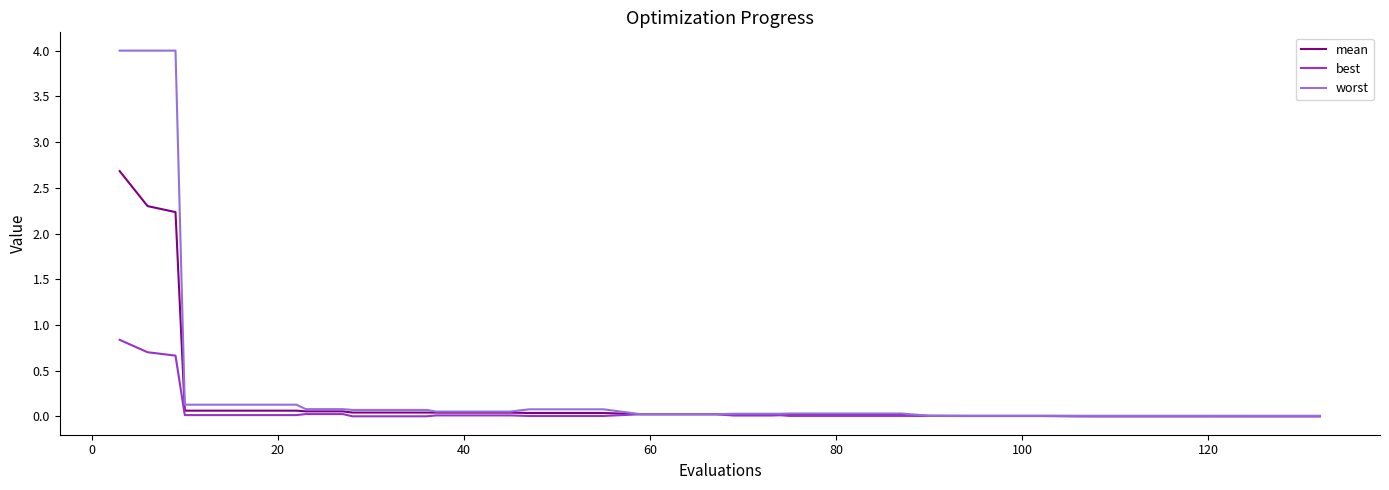

Which series has the largest range (max minus min)?

worst